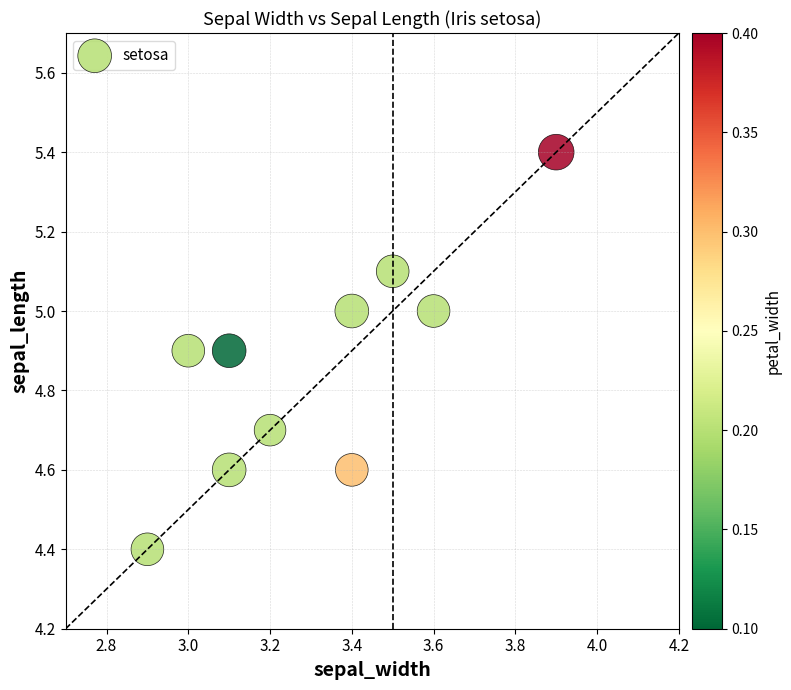

What is the average X value?

3.3